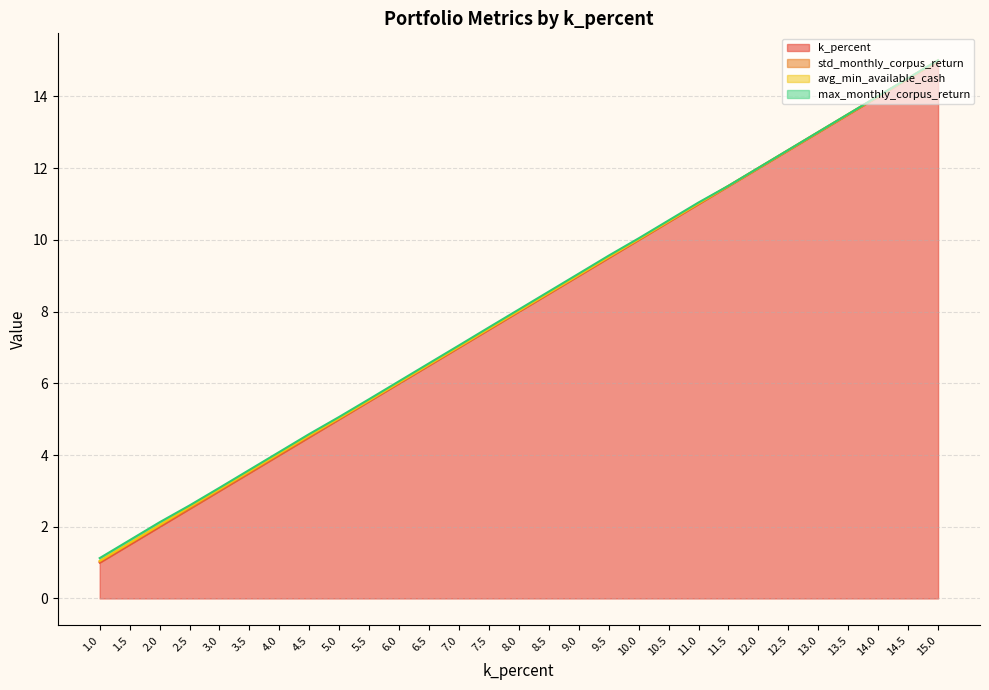

Rank the series at 7.5 from highest to lowest value.

k_percent, max_monthly_corpus_return, std_monthly_corpus_return, avg_min_available_cash